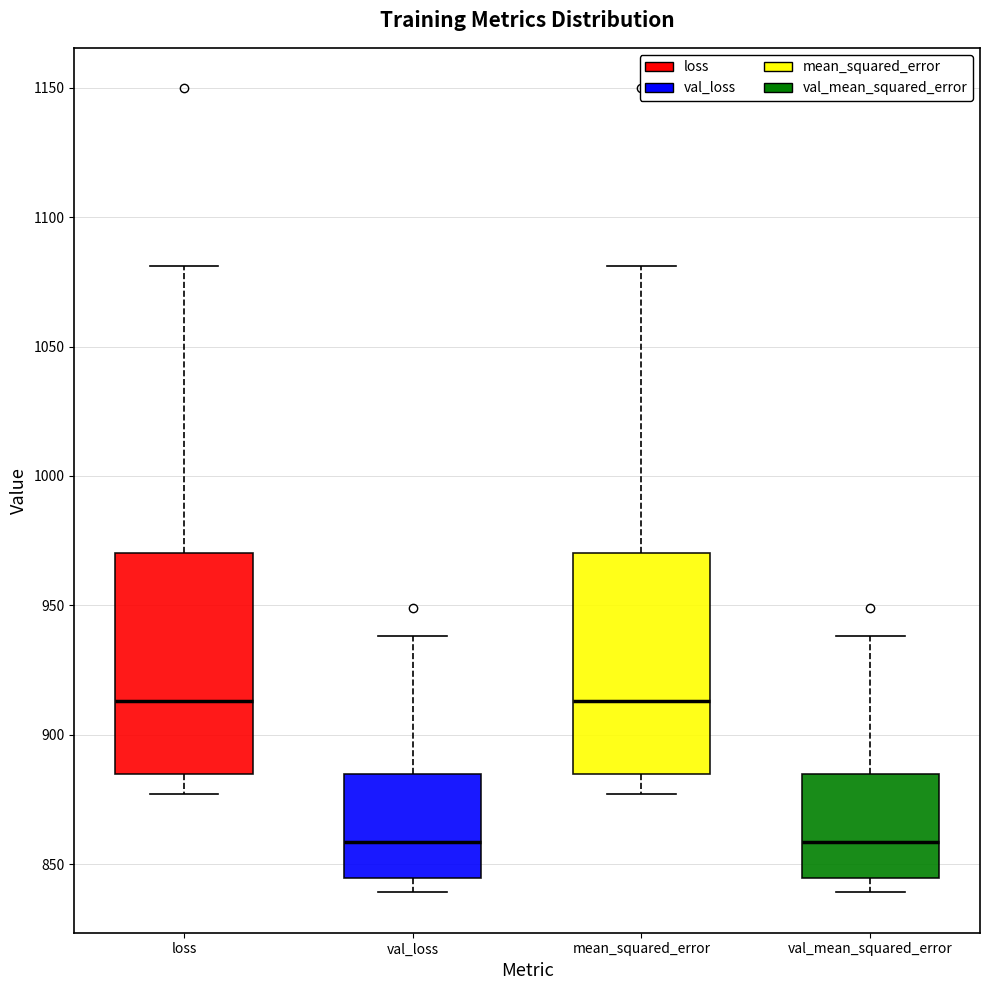

Where is the upper edge of the box for val_mean_squared_error on the y-axis? The values are not printed on the chart, so give them approximately, as read against the axis.

885